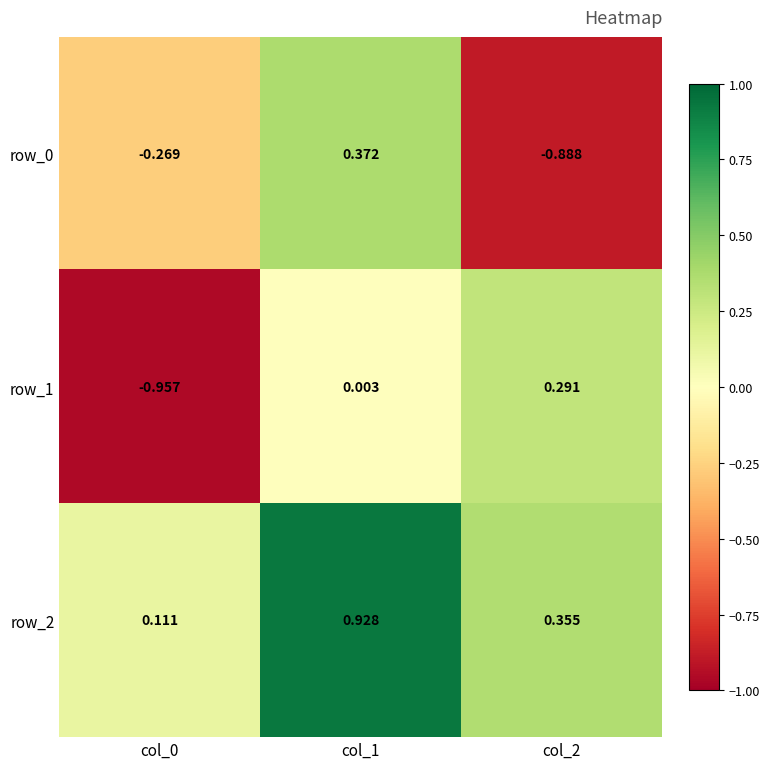

What is the total value across all series at col_1?

1.3